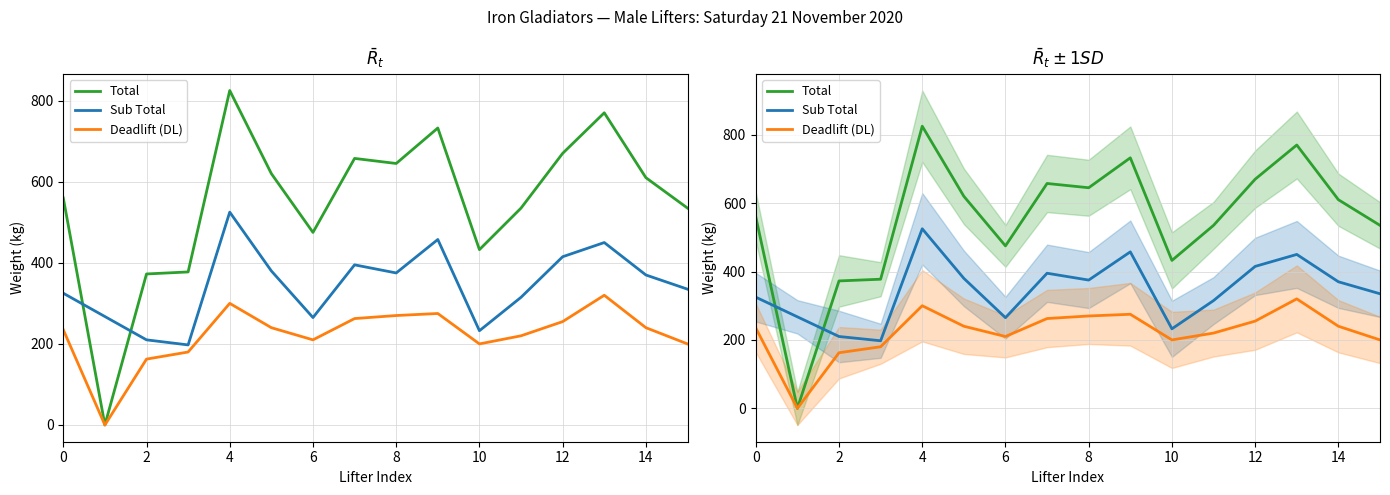

Rank the series by their average value, from lowest to highest.

Deadlift (DL), Sub Total, Total